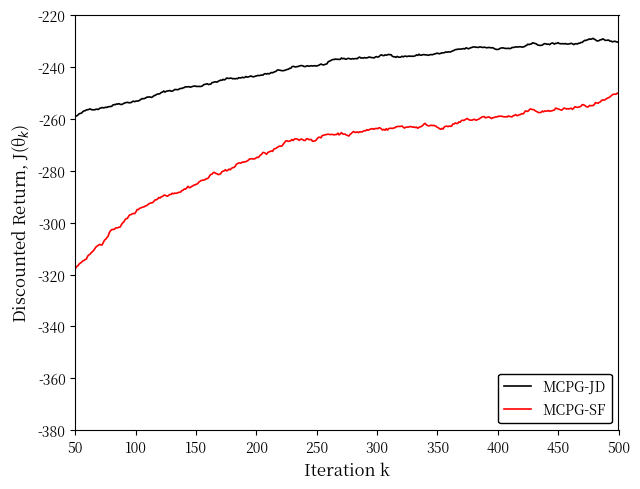

List the series in order of their peak value, lowest first.

MCPG-SF, MCPG-JD